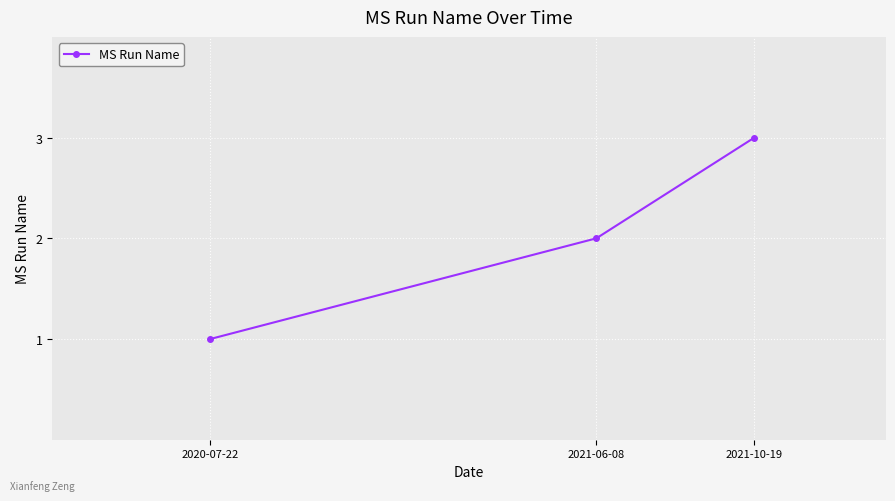

Reading left to right, what are all the values shown in this chart?

2020-07-22=1	2021-06-08=2	2021-10-19=3